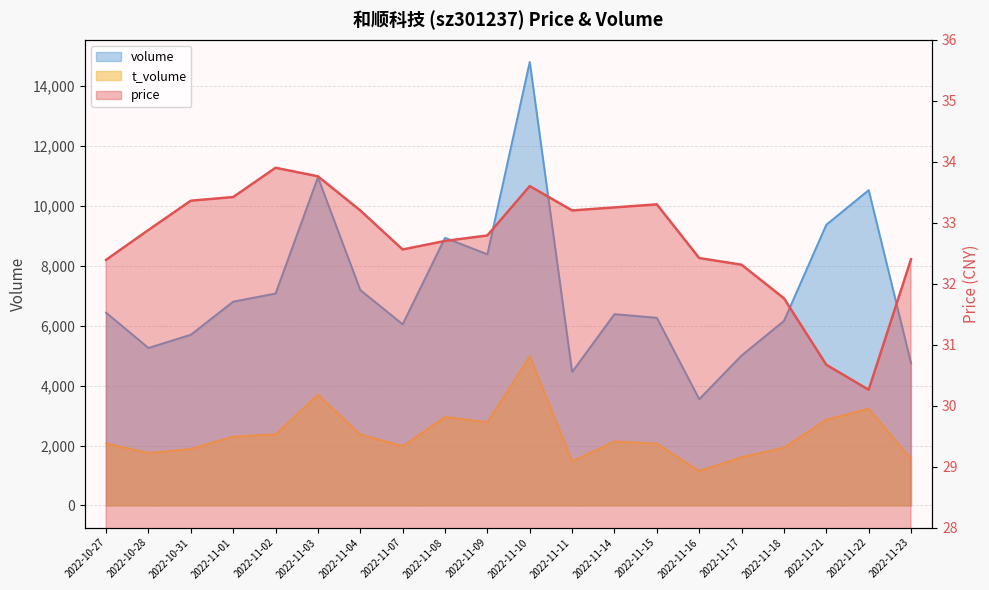

What is the spread (max minus min) of values at 2022-11-07?

6014.4